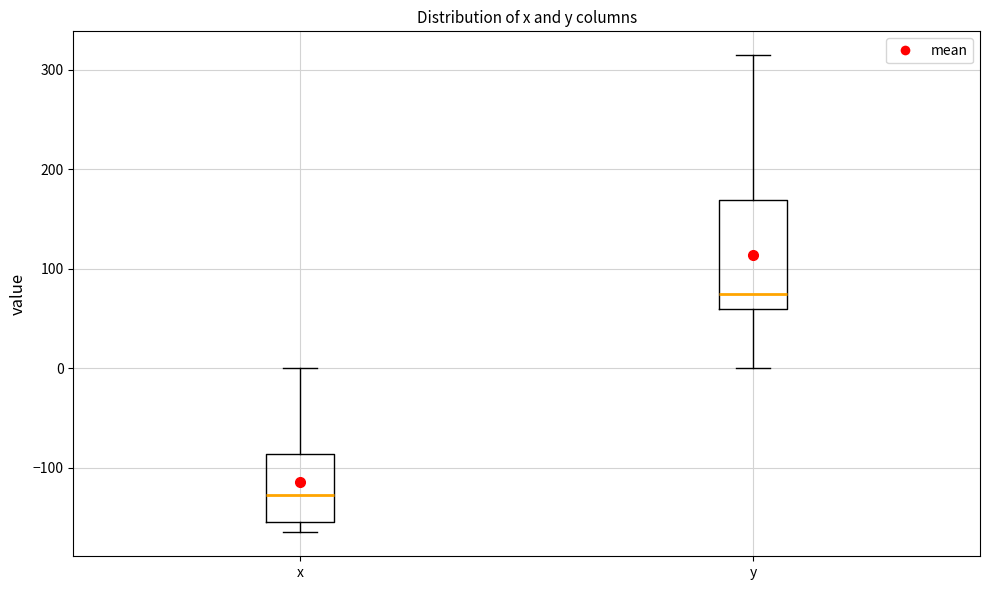

Which box has the lowest median line?

x